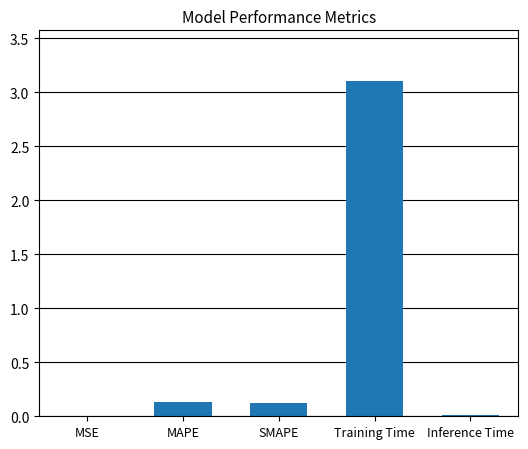

The value at MAPE is 0.1. True or false?

True